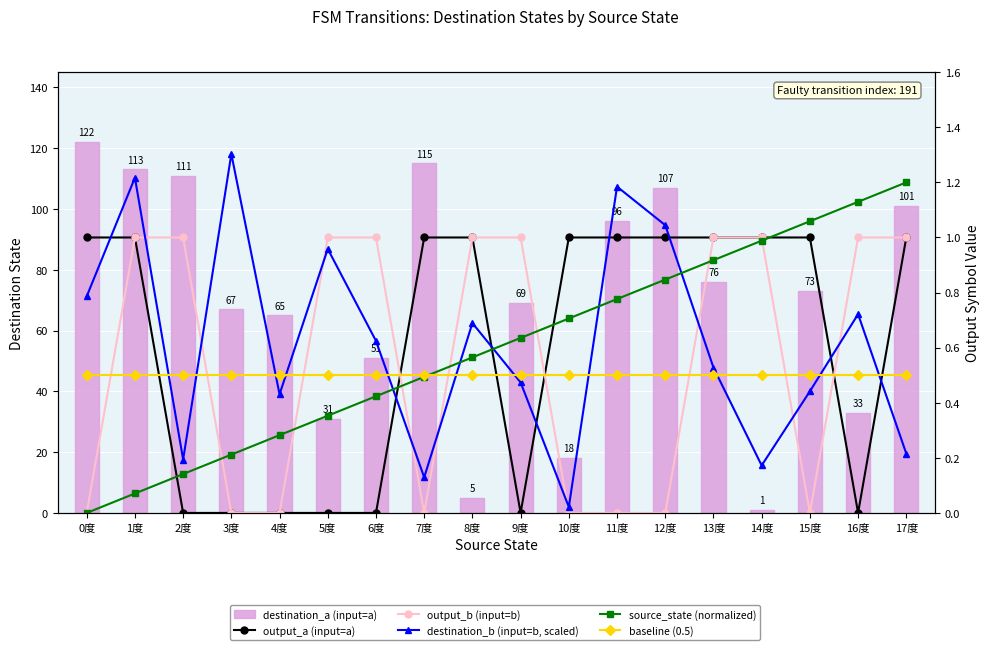

True or false: baseline (0.5) has a value of 0.5 at 0度.

True